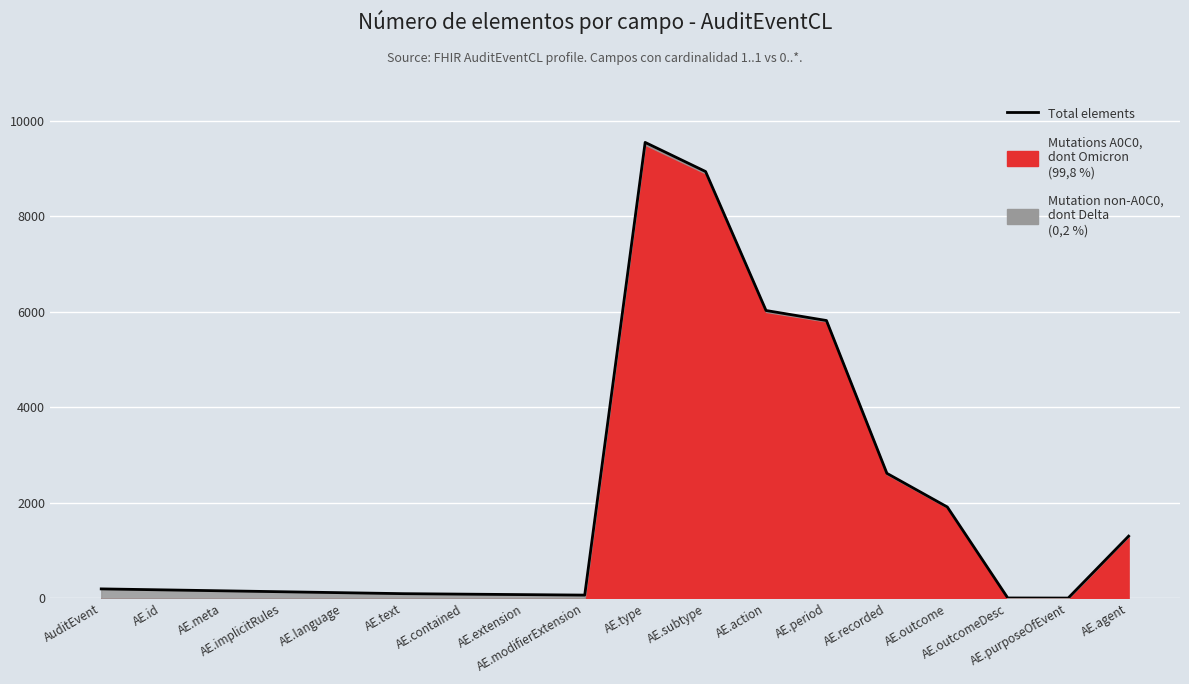

Reading right to left, transcribe all the data shown in this chart.

1305	8	10	1915	2620	5820	6030	8940	9550	70	80	90	100	120	140	160	180	200